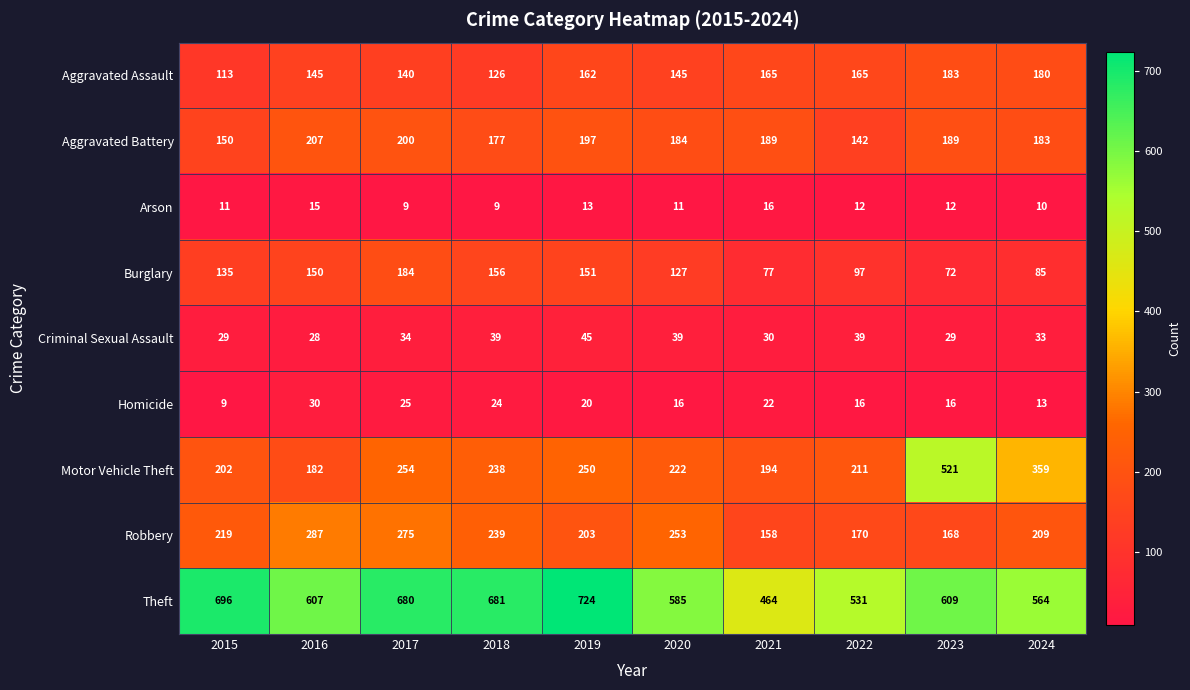

True or false: Aggravated Assault has a value of 145 at 2016.

True